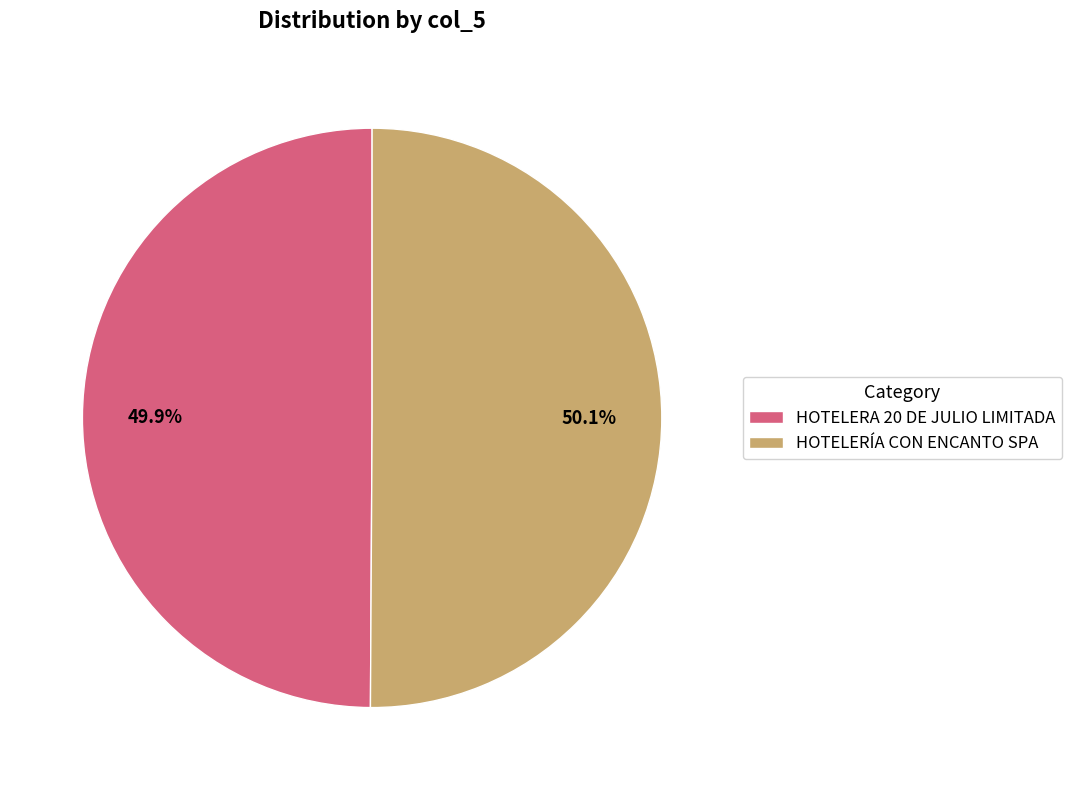

To the nearest percent, what percentage of the pie is HOTELERÍA CON ENCANTO SPA?

50%